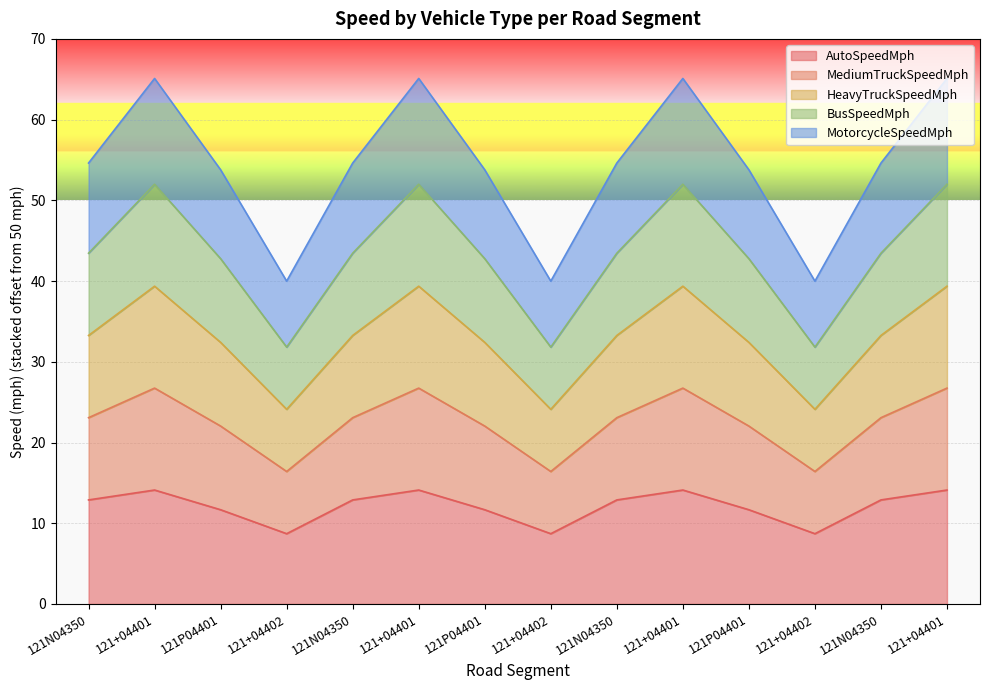

How many lines are shown in the chart?

5